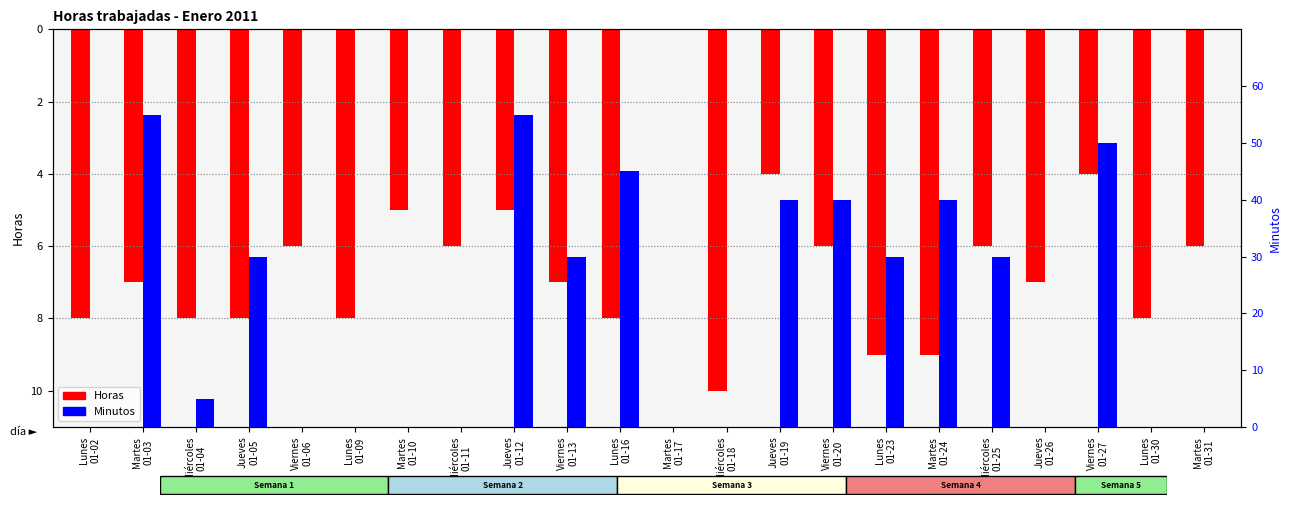

Count the number of data series in this chart.

2